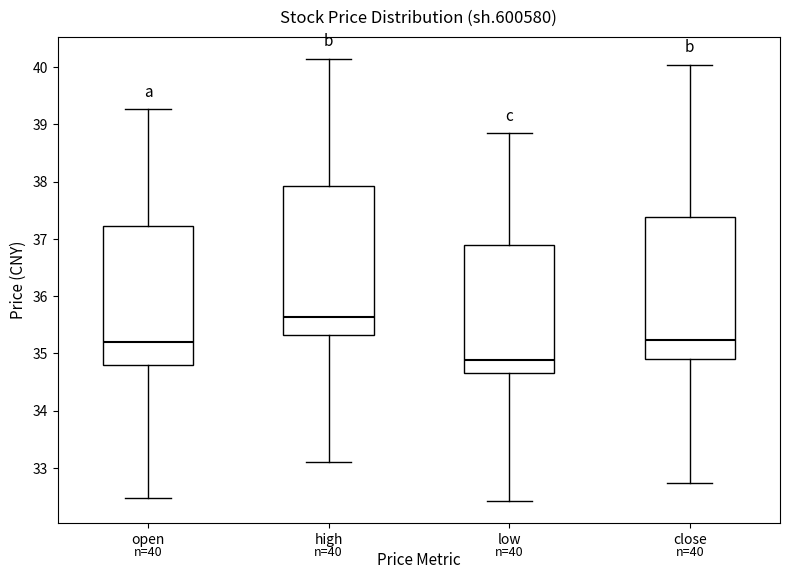

Which box's median line is the highest?

high